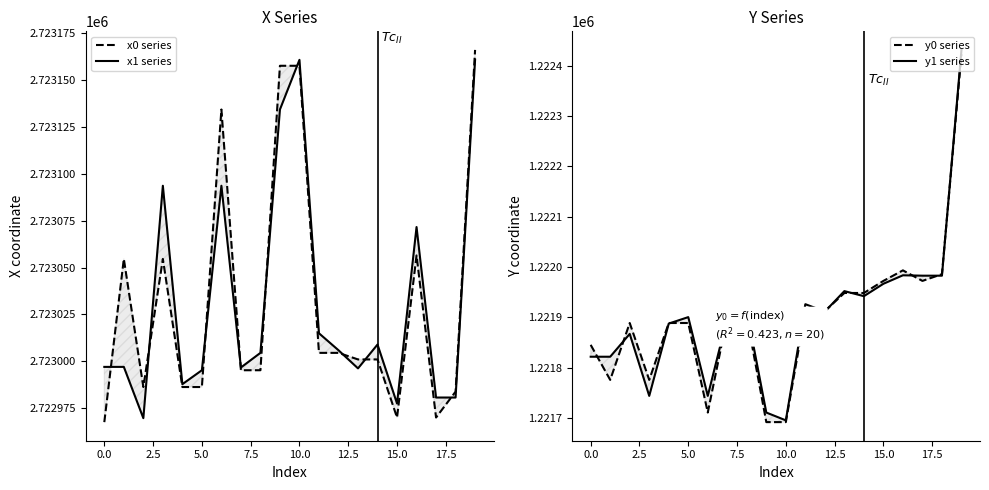

How many interior local peaks does the x1 series series have?

5